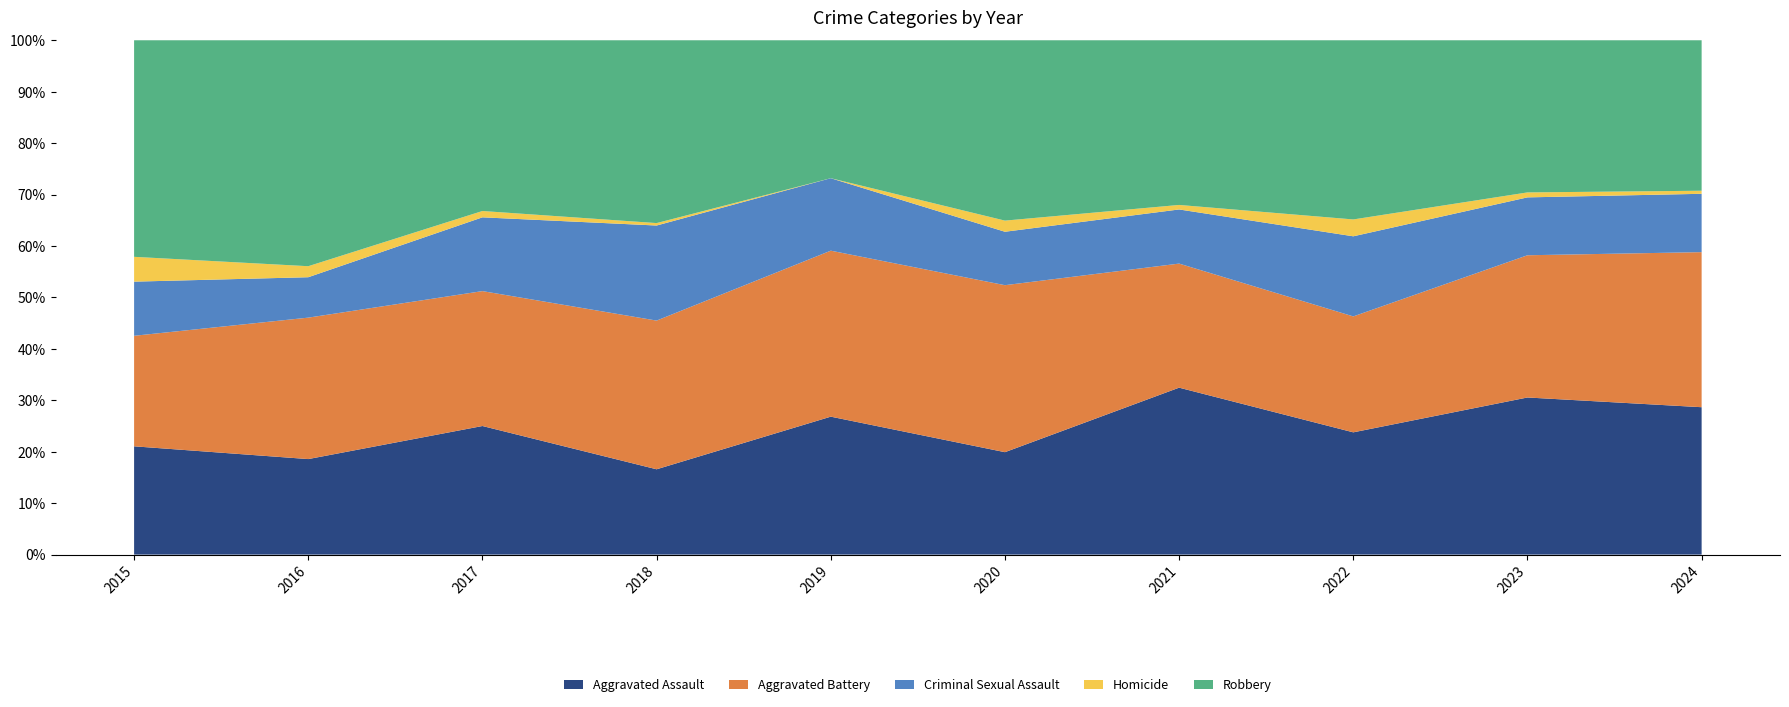

Reading left to right, list all the values displayed in this chart.

Aggravated Assault: 2015=48	2016=52	2017=61	2018=35	2019=59	2020=46	2021=74	2022=58	2023=95	2024=96
Aggravated Battery: 2015=49	2016=77	2017=64	2018=61	2019=71	2020=75	2021=55	2022=55	2023=86	2024=101
Criminal Sexual Assault: 2015=24	2016=22	2017=35	2018=39	2019=31	2020=24	2021=24	2022=38	2023=35	2024=38
Homicide: 2015=11	2016=6	2017=3	2018=1	2019=0	2020=5	2021=2	2022=8	2023=3	2024=2
Robbery: 2015=96	2016=123	2017=81	2018=75	2019=59	2020=81	2021=73	2022=85	2023=92	2024=98